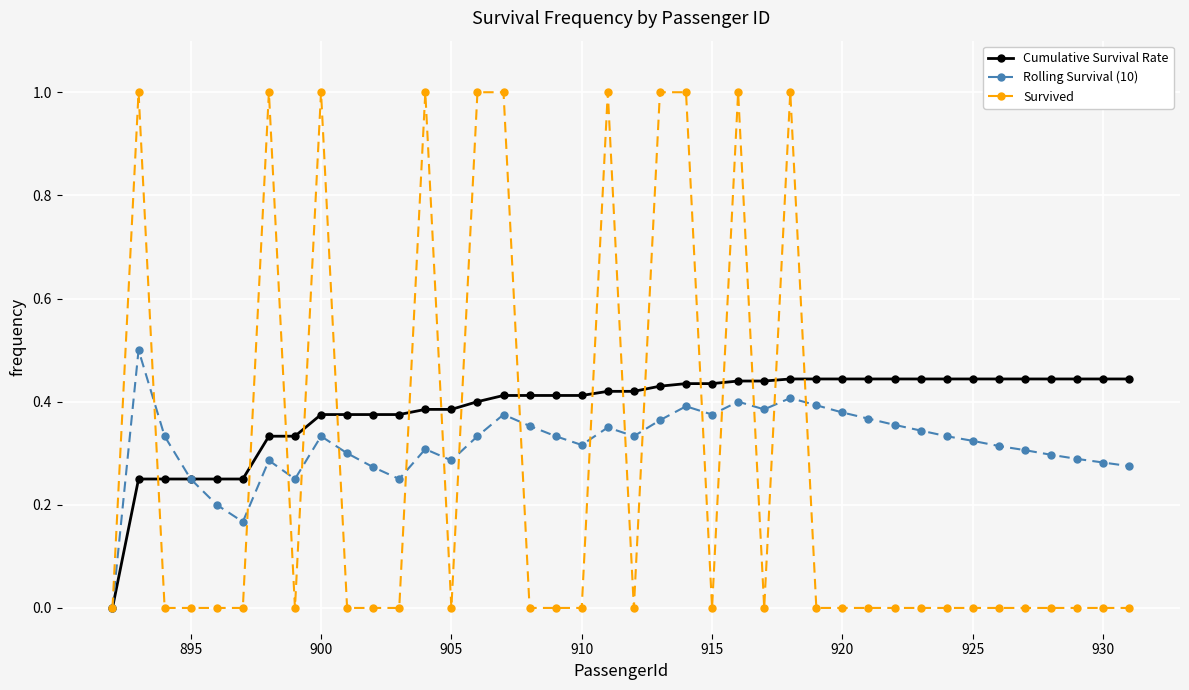

Does the chart have visible grid lines?

Yes